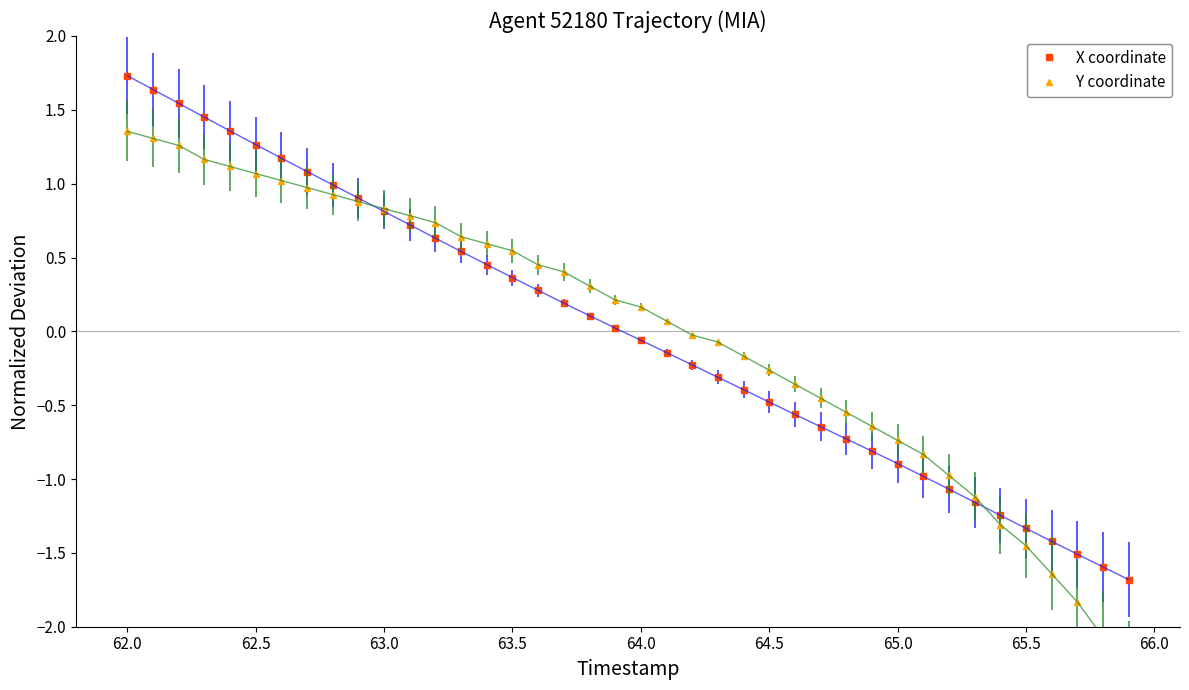

What is the difference between the maximum and minimum values in the X coordinate series?

3.4